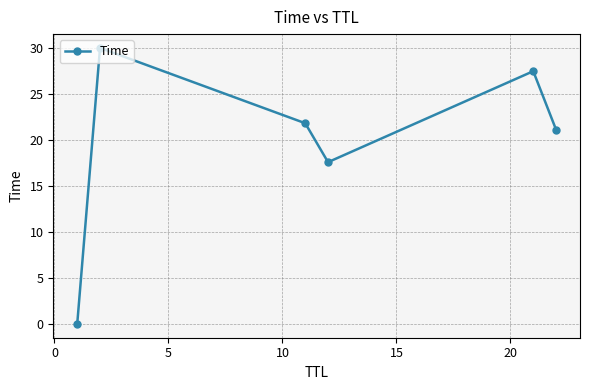

How many categories are shown in the chart?

6